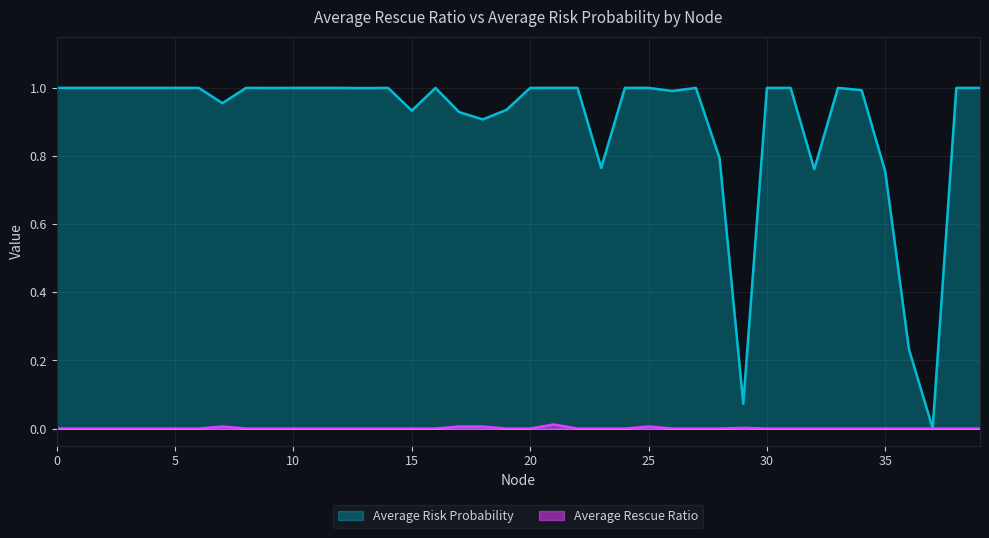

Which series has the largest total across all categories?

Average Risk Probability